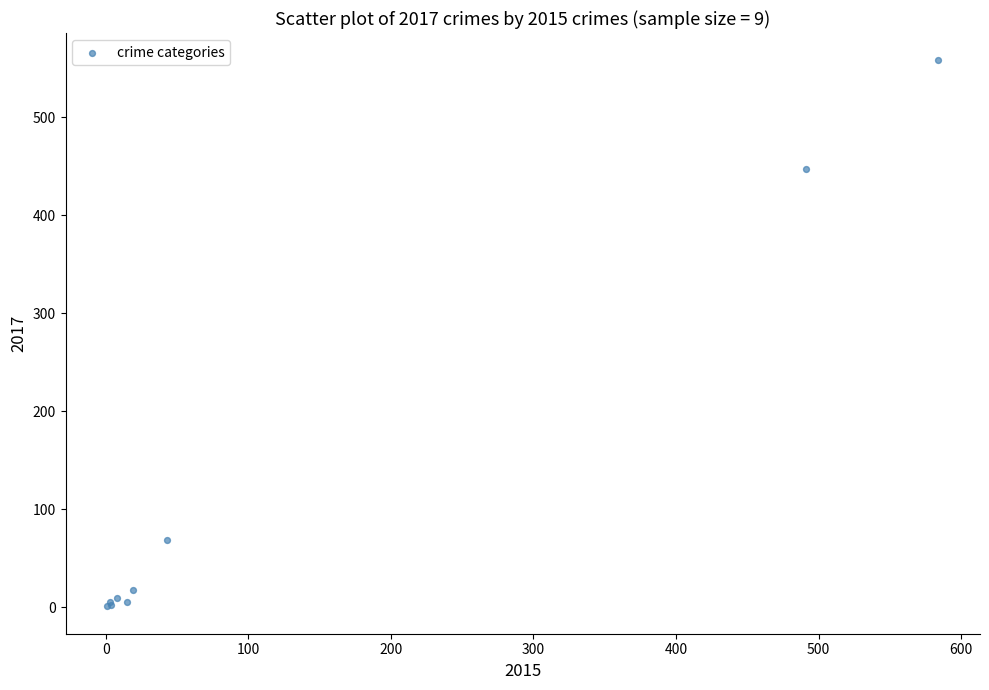

What Y value in the scatter plot is closest to 279?

447